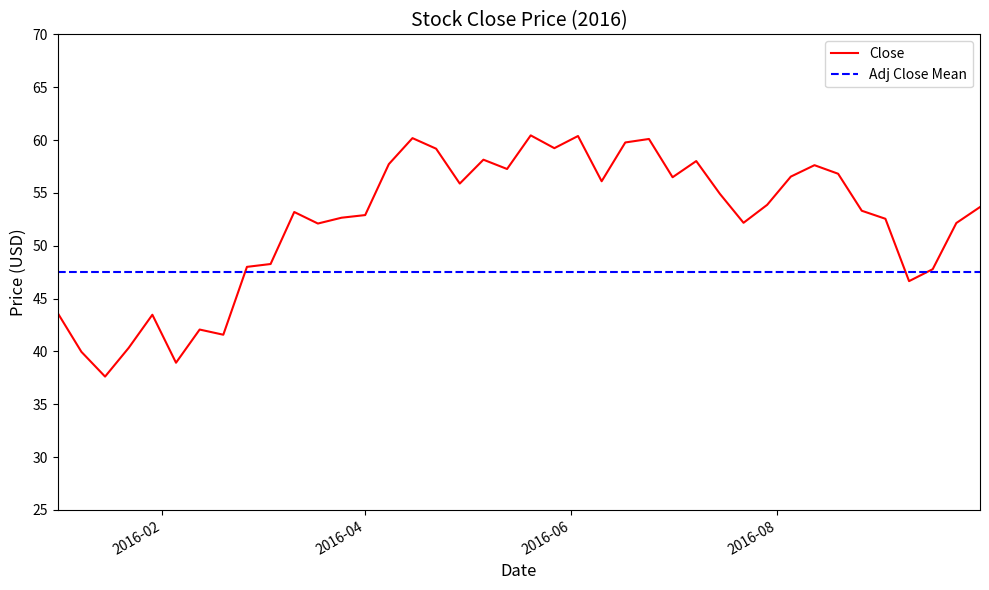

What is the minimum value shown in the chart?

37.6